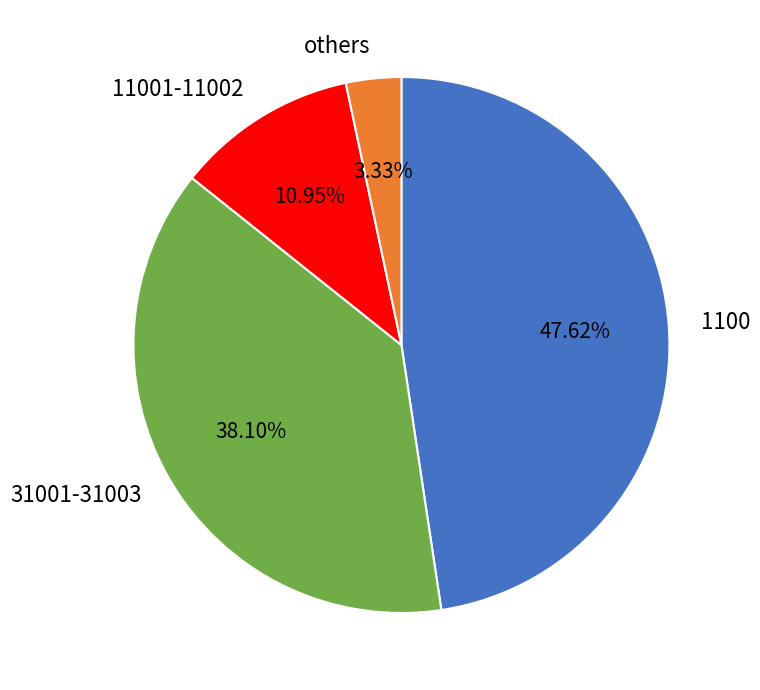

Between others and 1100, which is larger?

1100